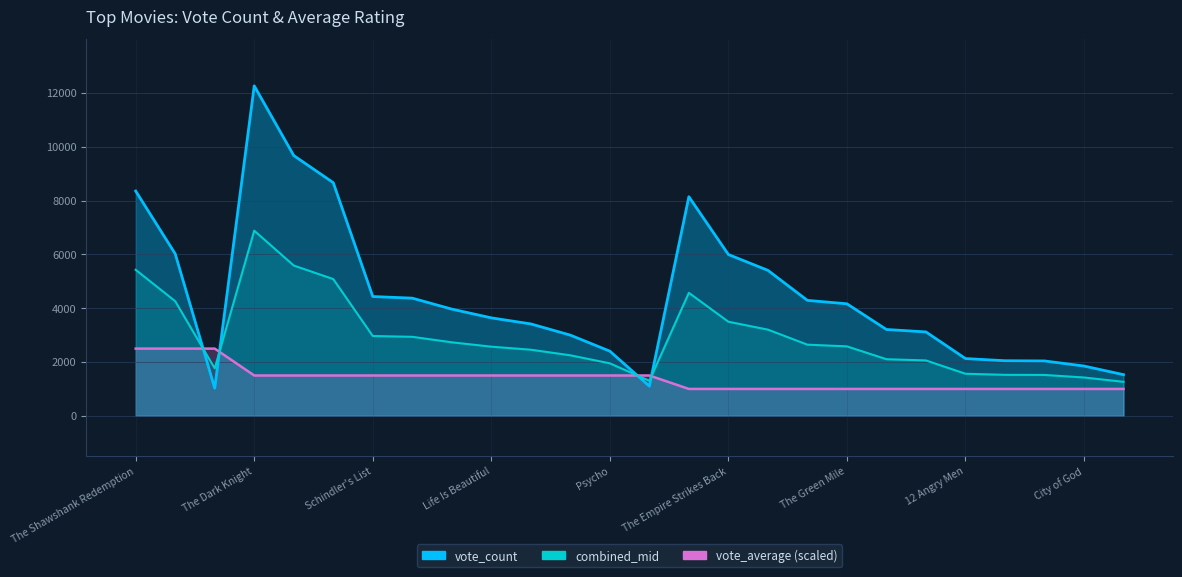

Where is vote_count nearest to the value 6649?

The Godfather